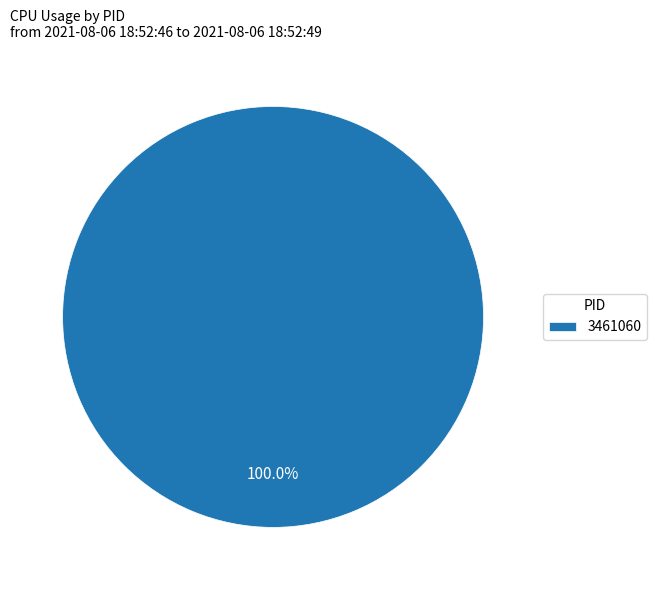

Rank the categories by value from lowest to highest.

3461060